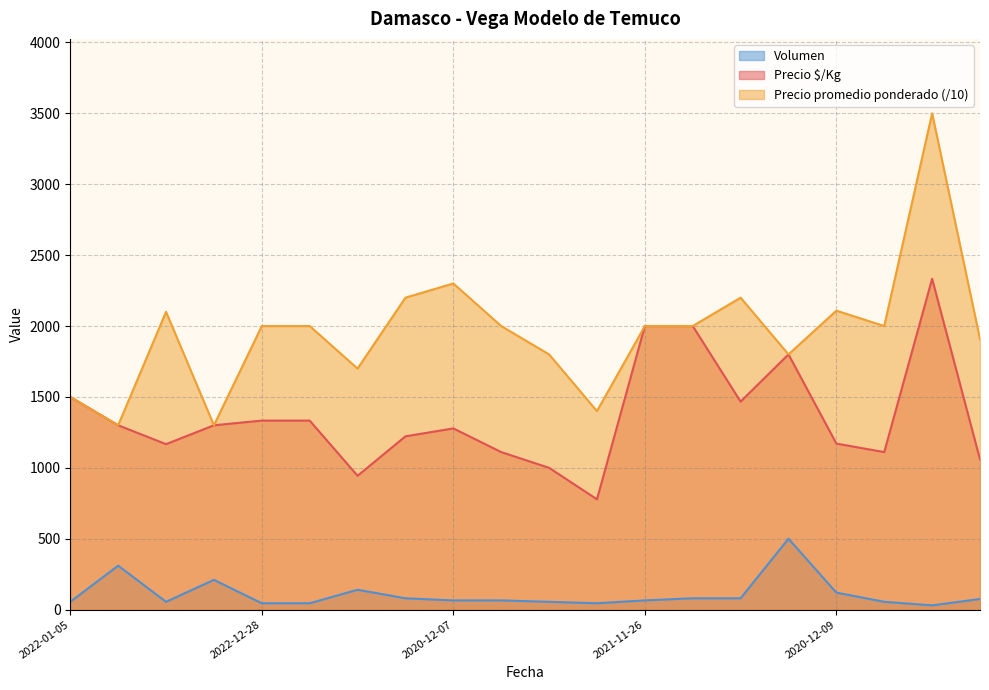

What is the highest value of the Precio $/Kg series?

2333.0